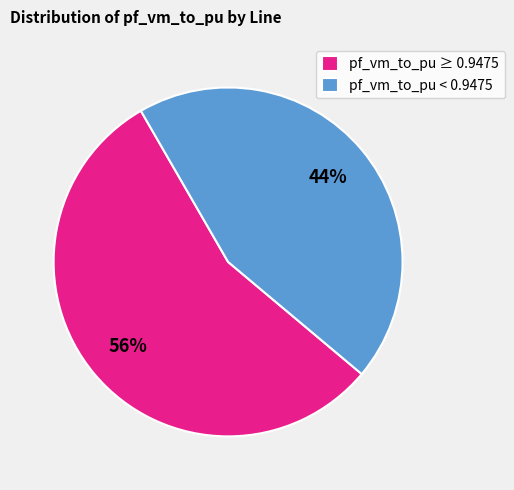

Which has a higher value, pf_vm_to_pu ≥ 0.9475 or pf_vm_to_pu < 0.9475?

pf_vm_to_pu ≥ 0.9475